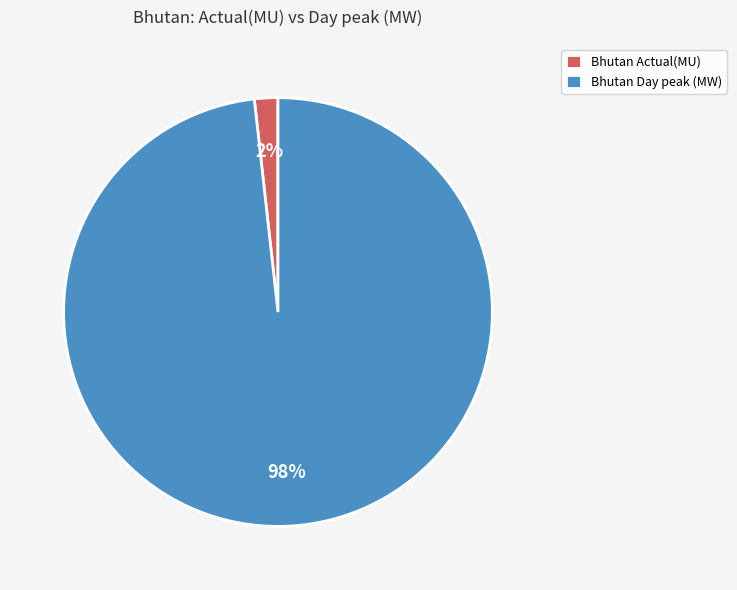

How many slices are in this pie chart?

2